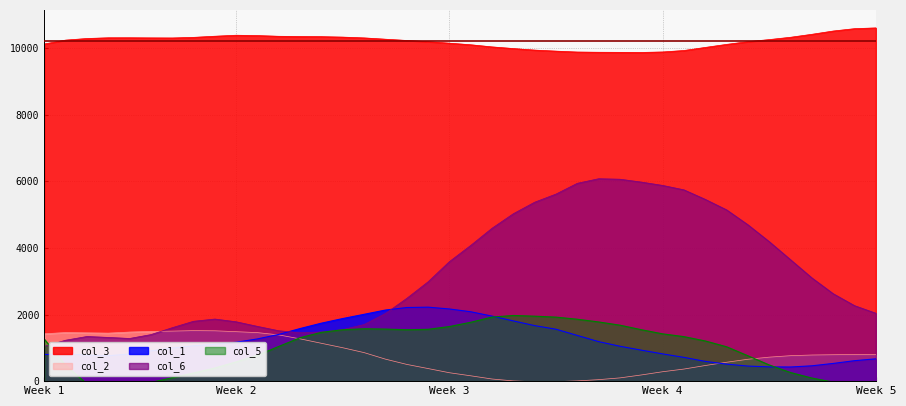

What is the lowest value of the col_6 series?

1045.1